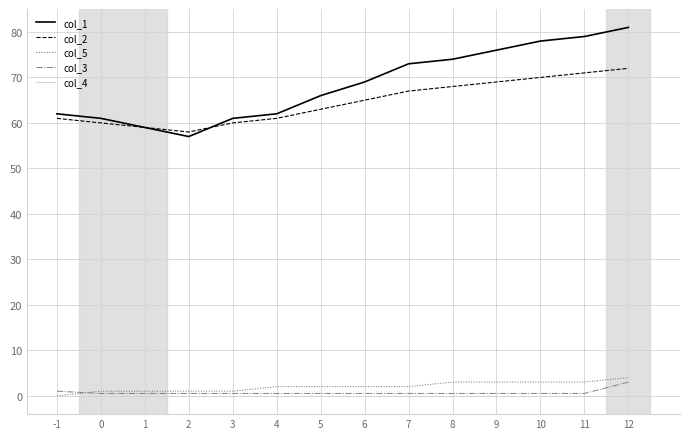

Reading left to right, list all the values displayed in this chart.

col_1: -1=62.0	0=61.0	1=59.0	2=57.0	3=61.0	4=62.0	5=66.0	6=69.0	7=73.0	8=74.0	9=76.0	10=78.0	11=79.0	12=81.0
col_2: -1=61.0	0=60.0	1=59.0	2=58.0	3=60.0	4=61.0	5=63.0	6=65.0	7=67.0	8=68.0	9=69.0	10=70.0	11=71.0	12=72.0
col_5: -1=0.0	0=1.0	1=1.0	2=1.0	3=1.0	4=2.0	5=2.0	6=2.0	7=2.0	8=3.0	9=3.0	10=3.0	11=3.0	12=4.0
col_3: -1=1.0	0=0.5	1=0.5	2=0.5	3=0.5	4=0.5	5=0.5	6=0.5	7=0.5	8=0.5	9=0.5	10=0.5	11=0.5	12=3.0
col_4: -1=0.0	0=0.0	1=0.0	2=0.0	3=0.0	4=0.0	5=0.0	6=0.0	7=0.0	8=0.0	9=0.0	10=0.0	11=0.0	12=0.0